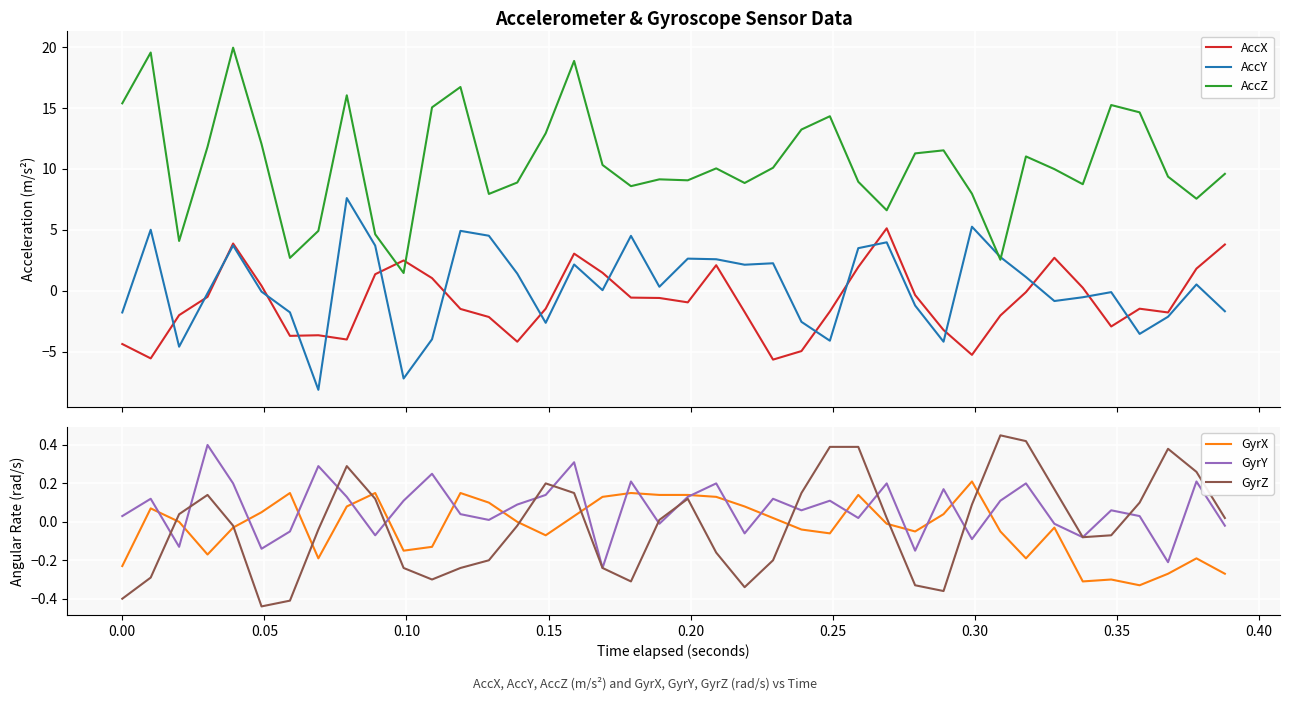

True or false: GyrX and GyrZ intersect in this chart.

True